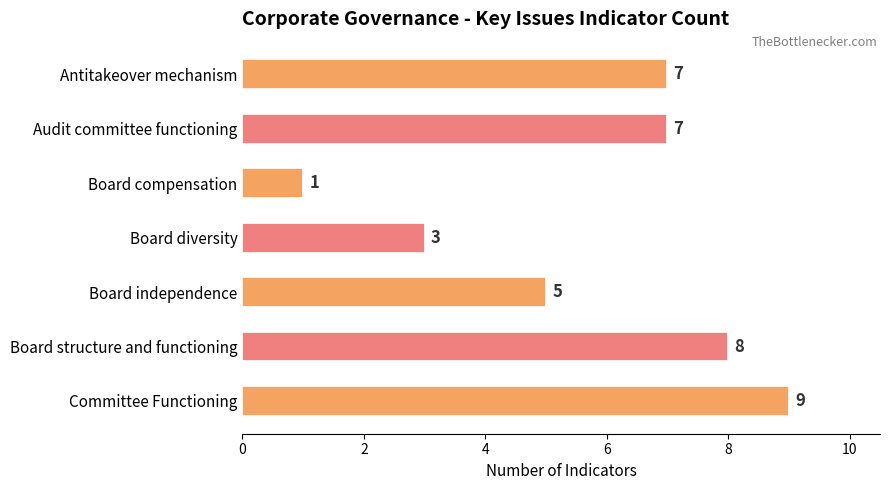

Between Board structure and functioning and Audit committee functioning, which is larger?

Board structure and functioning